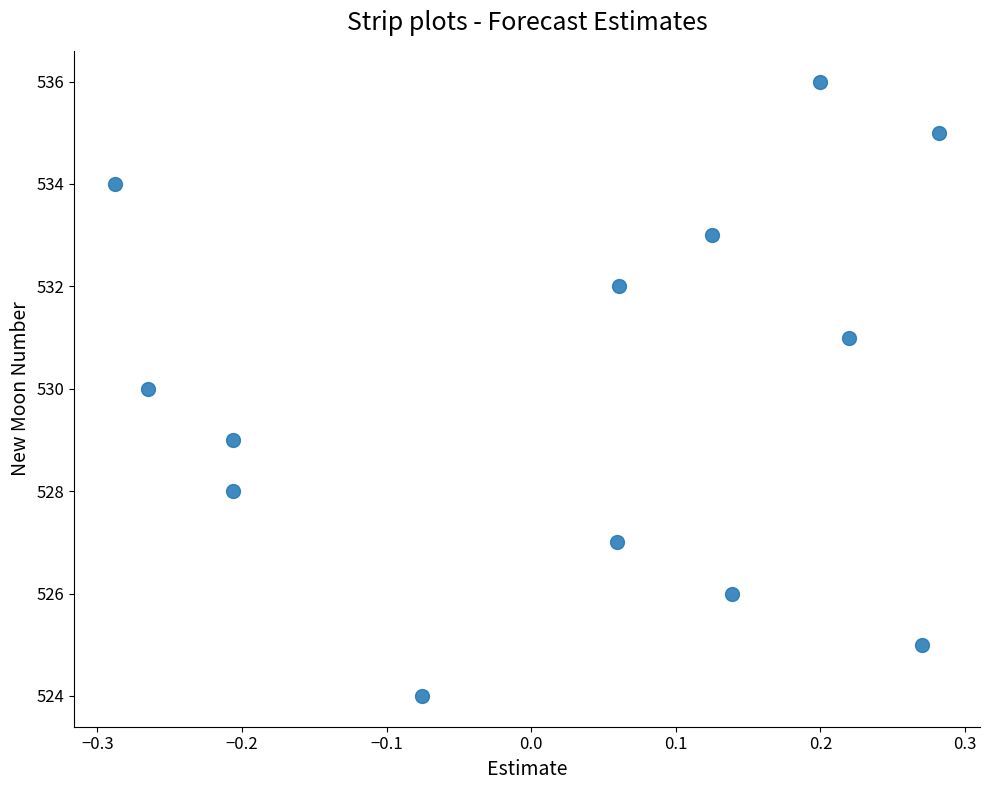

What is the range of Y values (max minus min)?

12